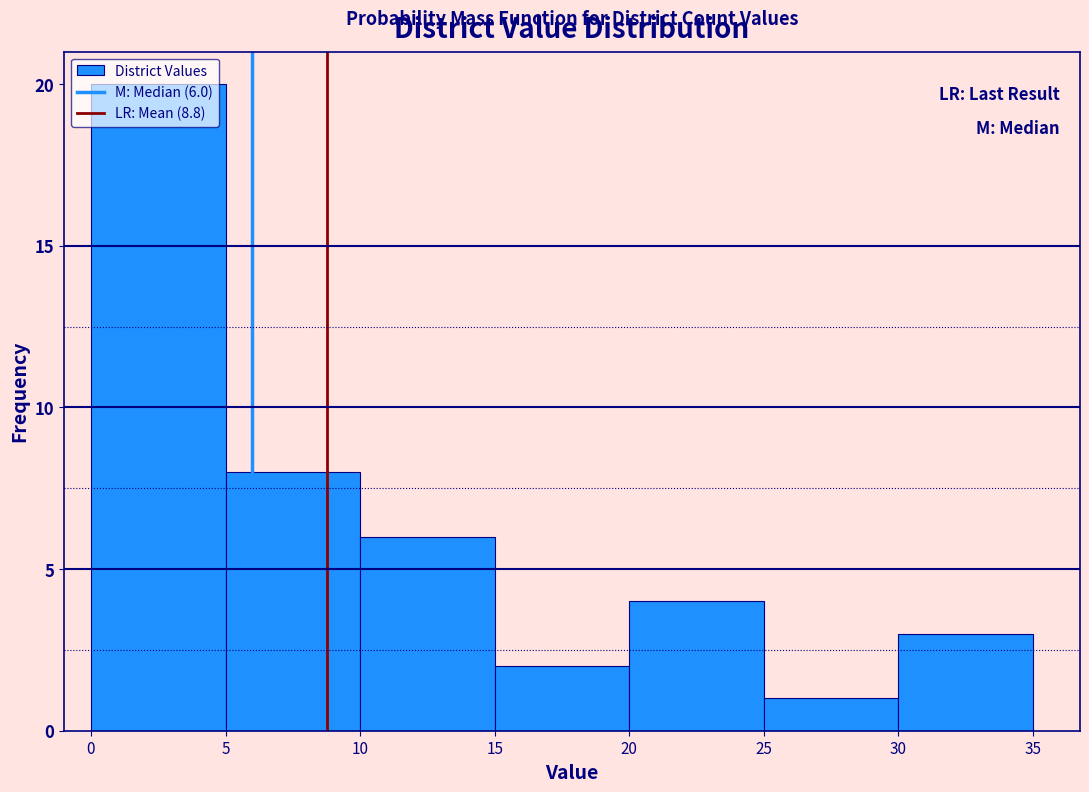

Which range on the x-axis has the tallest bar?

0 to 5